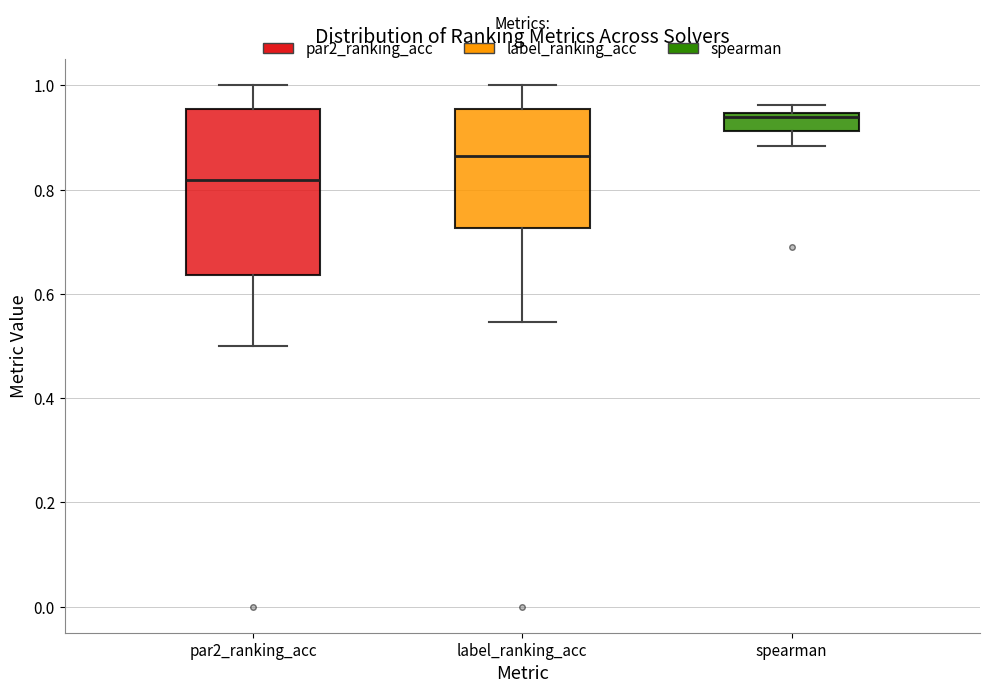

Reading left to right, transcribe this box plot: for each box, give where its median line is, the range the box spans, and where its two whiskers end, as read against the y-axis. The values are not printed on the chart, so give them approximately, as read against the axis.

par2_ranking_acc: median 0.82, box 0.64 to 0.96, whiskers 0.50 to 1.00
label_ranking_acc: median 0.86, box 0.72 to 0.96, whiskers 0.54 to 1.00
spearman: median 0.94 (just below the box's upper edge), box 0.92 to 0.94, whiskers 0.88 to 0.96